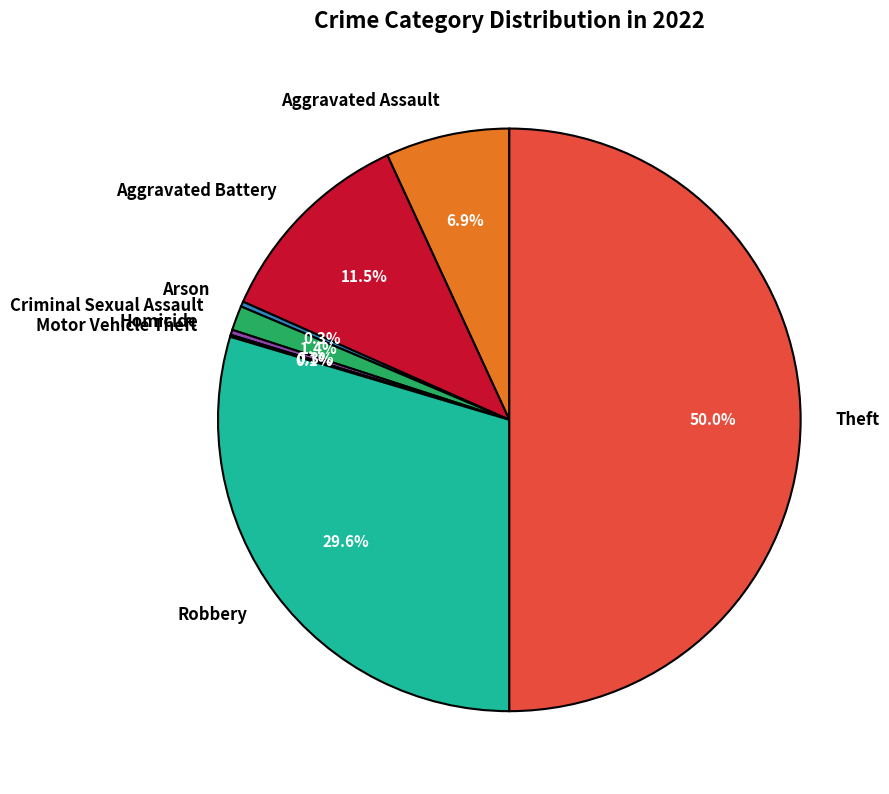

To the nearest percent, what is the average slice percentage?

12%